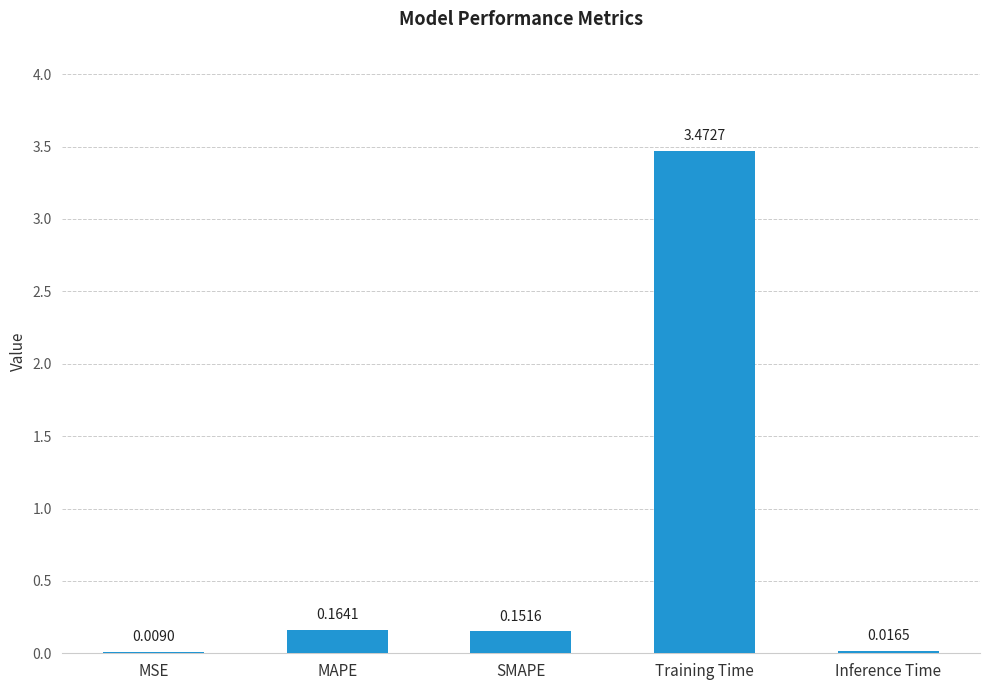

What is the change in value from Training Time to Inference Time?

-3.5